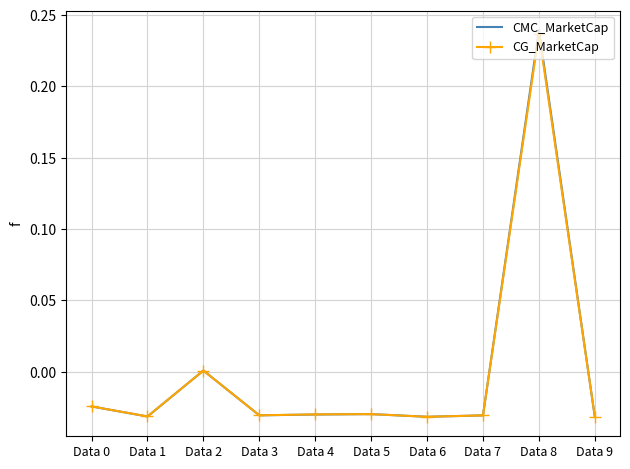

Which series changed the most between Data 2 and Data 3?

CMC_MarketCap